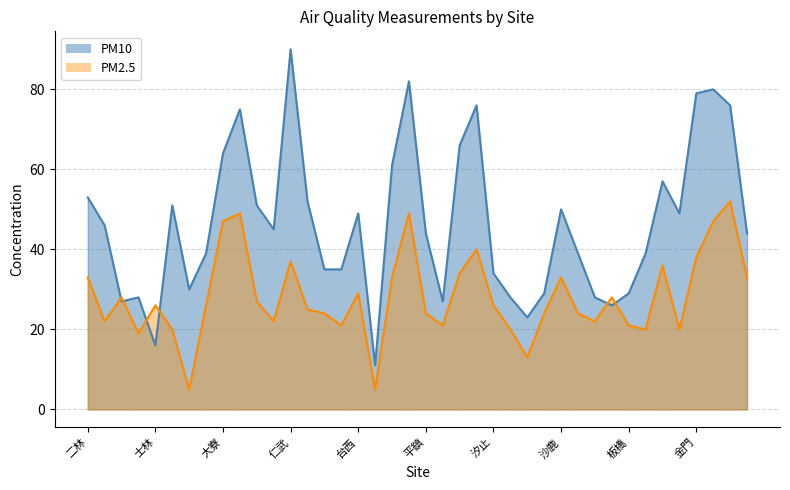

How many data points does each series have?

40